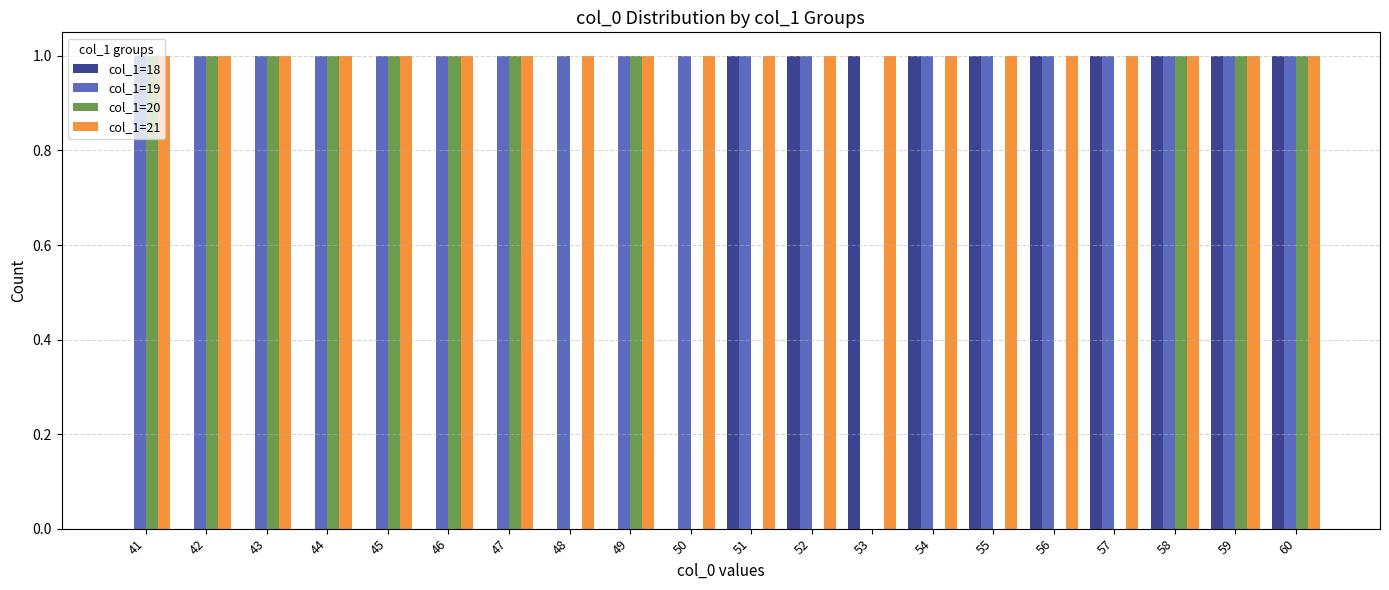

Does the chart contain stacked bars?

No